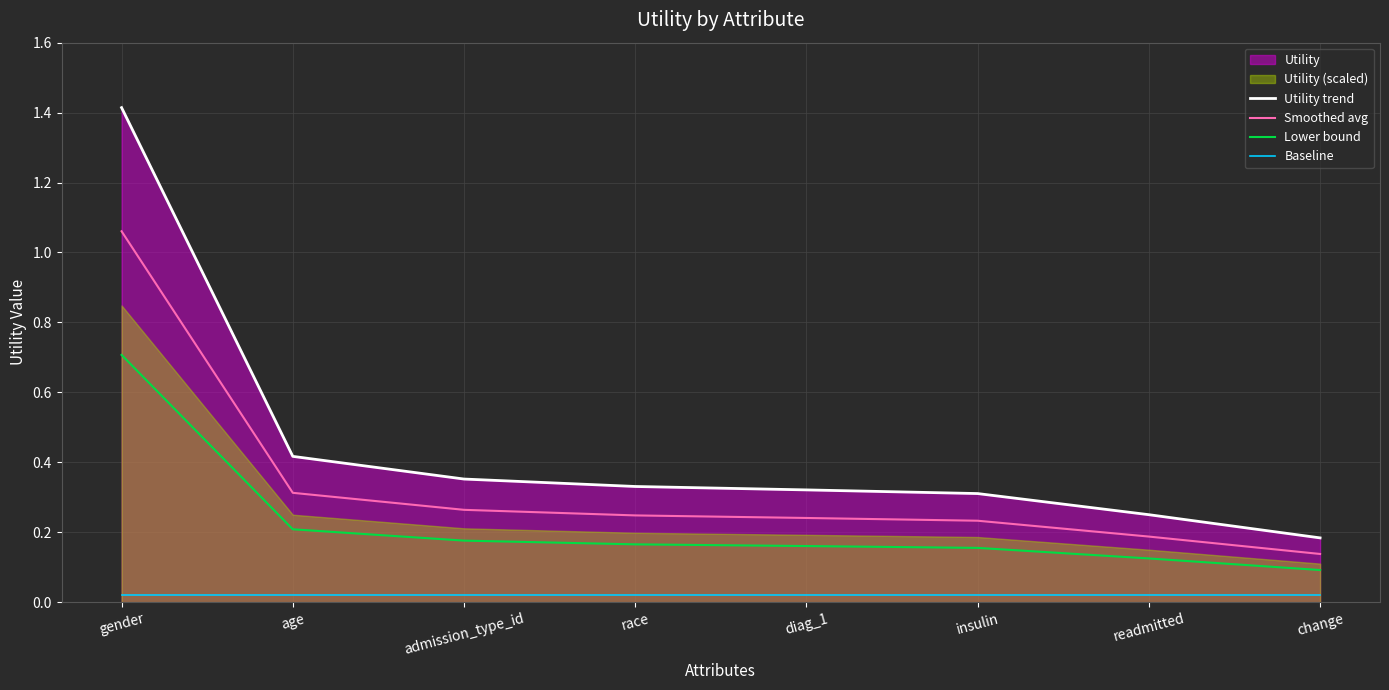

True or false: Lower bound has more than 0 interior local peaks.

False